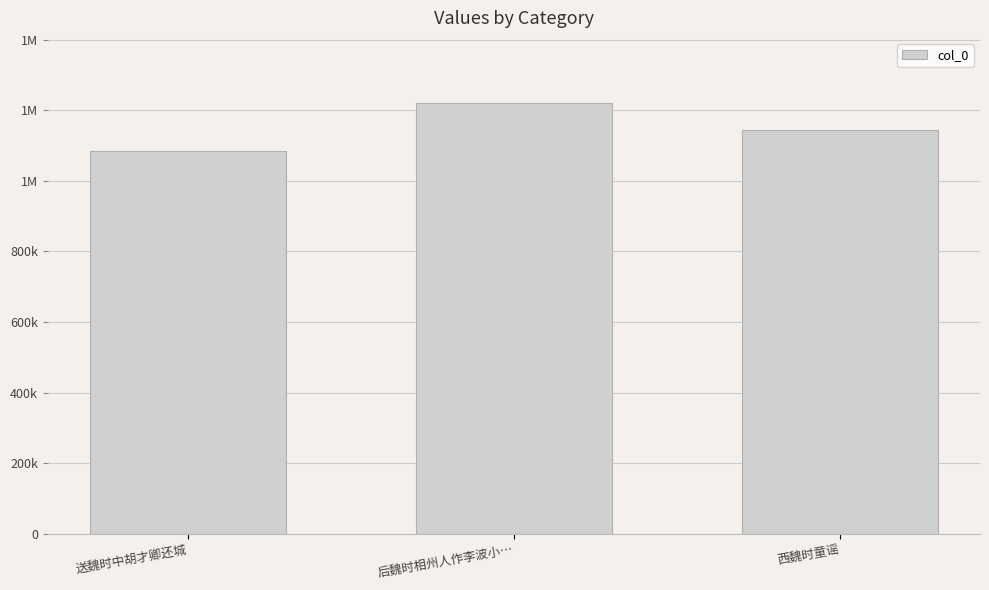

Is it true that the value at 后魏时相州人作李波小… is 778455?

False